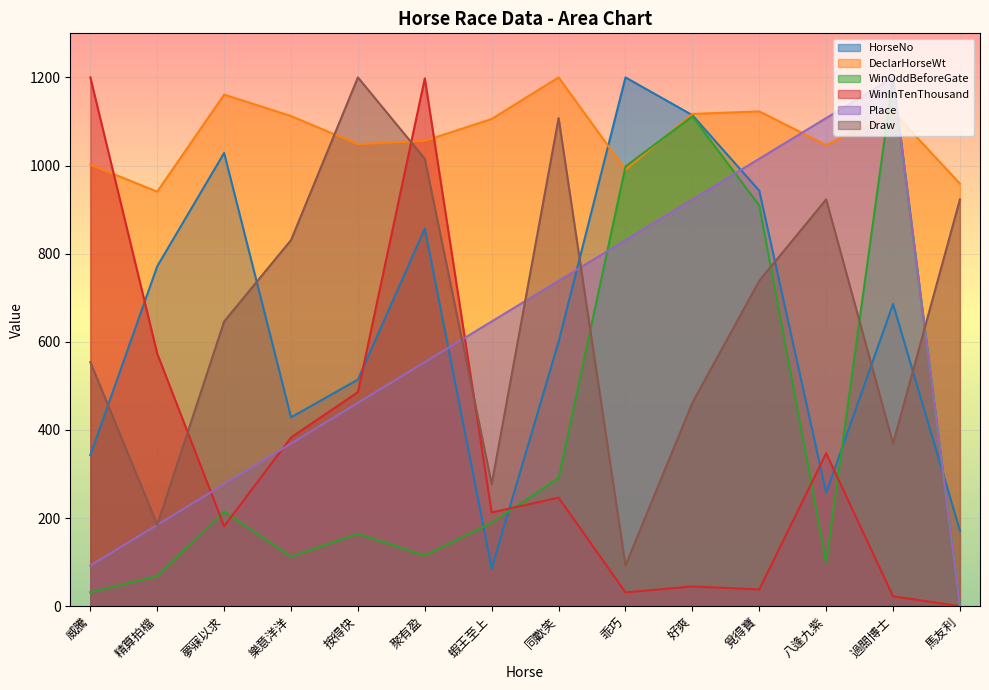

What are all the series names shown in the legend?

HorseNo, DeclarHorseWt, WinOddBeforeGate, WinInTenThousand, Place, Draw